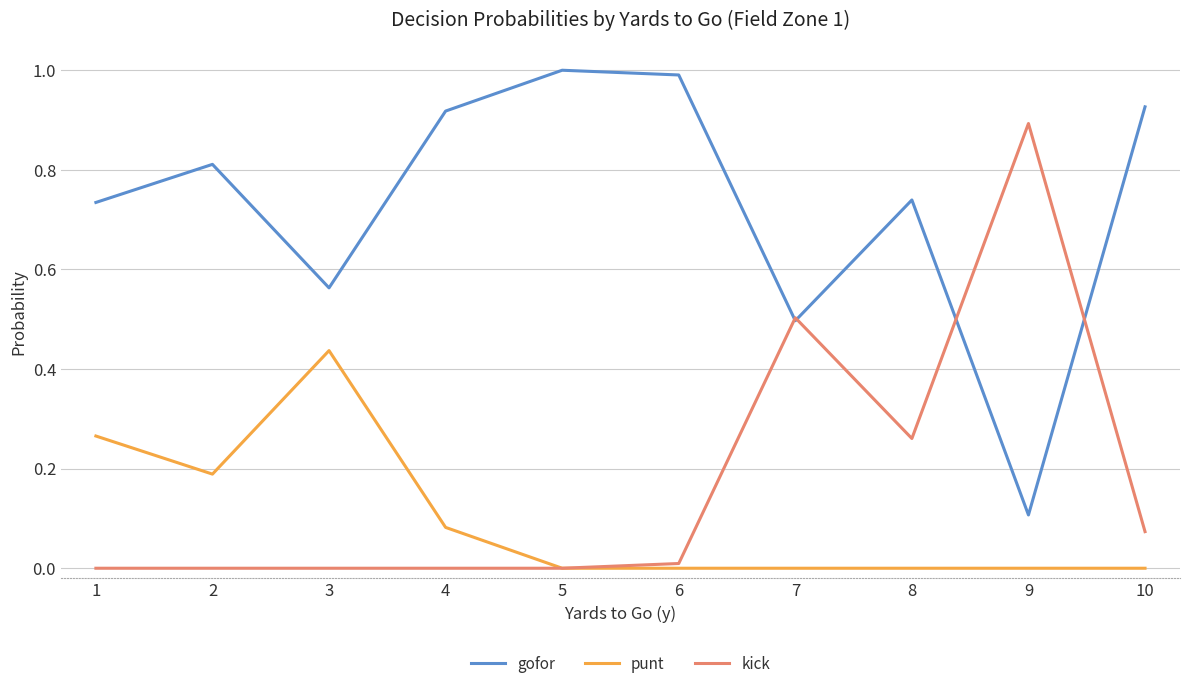

At which label does kick reach its peak?

9